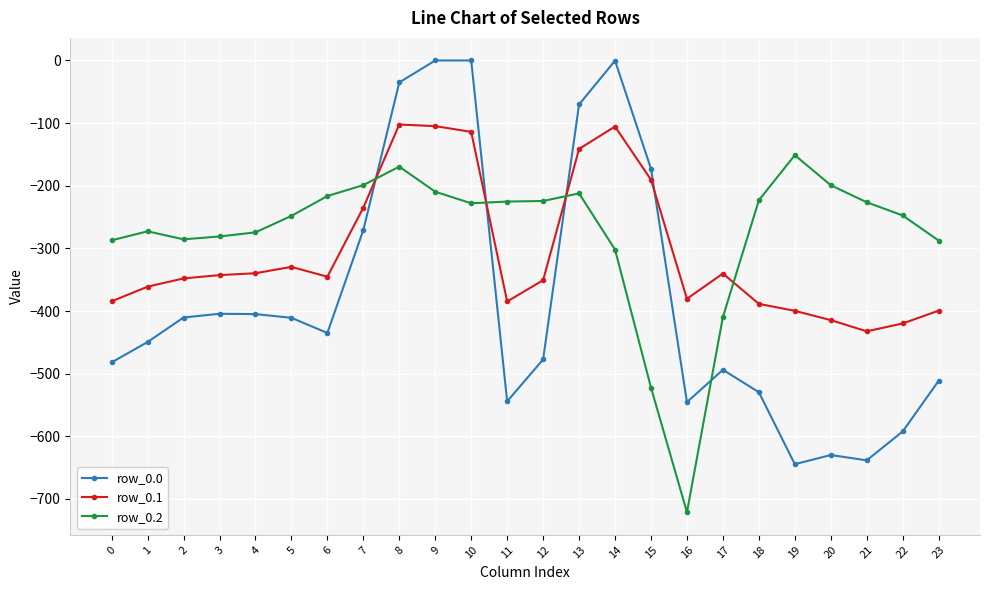

The row_0.1 series shows -83.0 at 13. True or false?

False